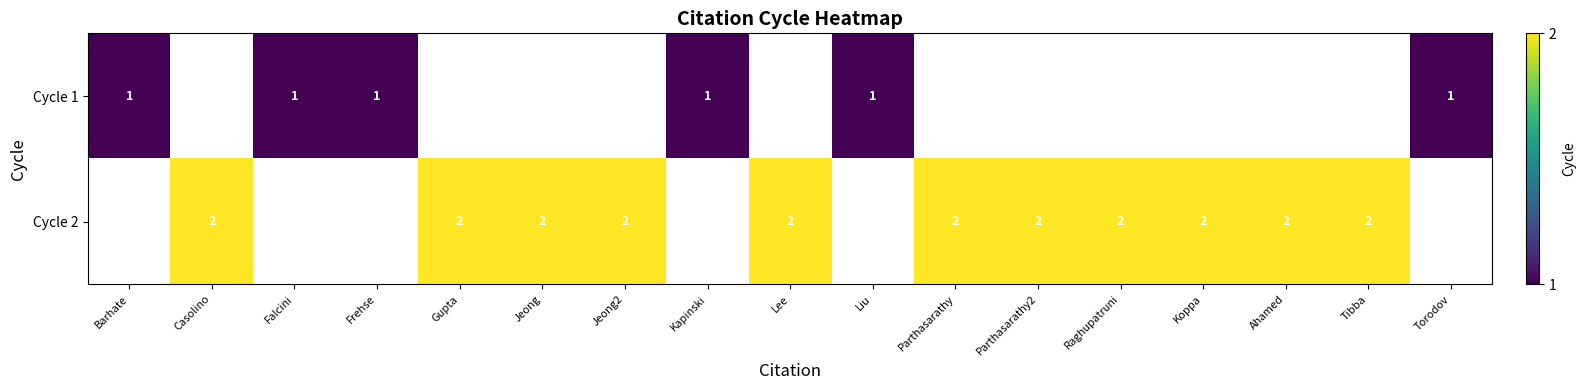

At how many categories does at least one series exceed 1?

11